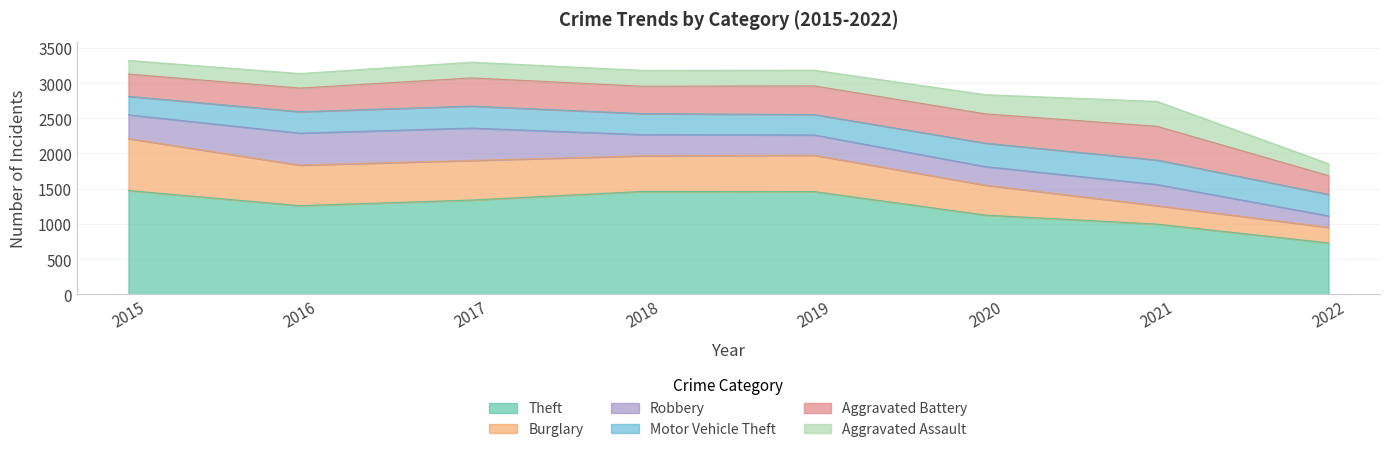

Reading left to right, what are all the values shown in this chart?

Theft: 2015=1474	2016=1259	2017=1339	2018=1461	2019=1459	2020=1125	2021=997	2022=730
Burglary: 2015=738	2016=576	2017=562	2018=506	2019=517	2020=425	2021=262	2022=221
Robbery: 2015=337	2016=454	2017=460	2018=301	2019=287	2020=263	2021=300	2022=163
Motor Vehicle Theft: 2015=263	2016=304	2017=312	2018=298	2019=290	2020=333	2021=348	2022=304
Aggravated Battery: 2015=316	2016=336	2017=400	2018=389	2019=407	2020=416	2021=479	2022=267
Aggravated Assault: 2015=194	2016=206	2017=224	2018=225	2019=223	2020=273	2021=353	2022=170